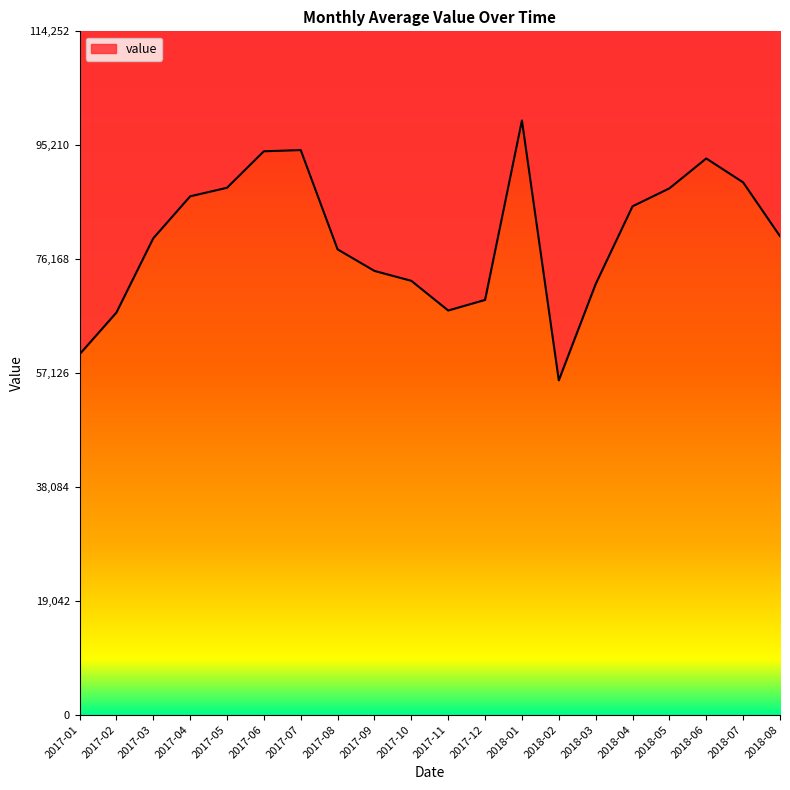

What is the difference between the values at 2018-07 and 2017-07?

5400